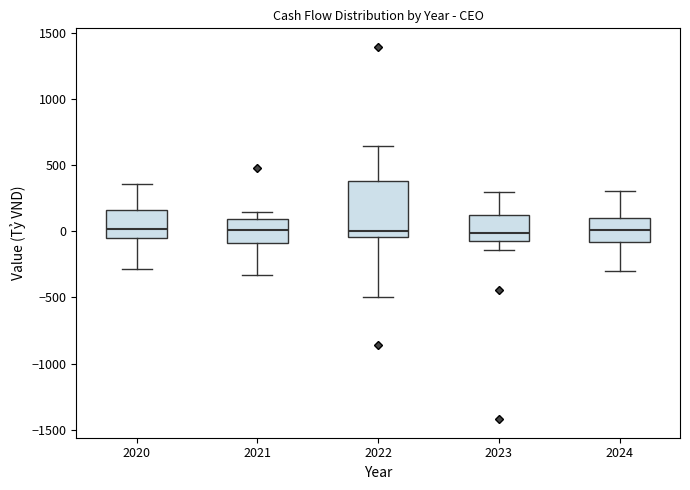

Where is the upper edge of the box at x = 2023 on the y-axis? The values are not printed on the chart, so give them approximately, as read against the axis.

100